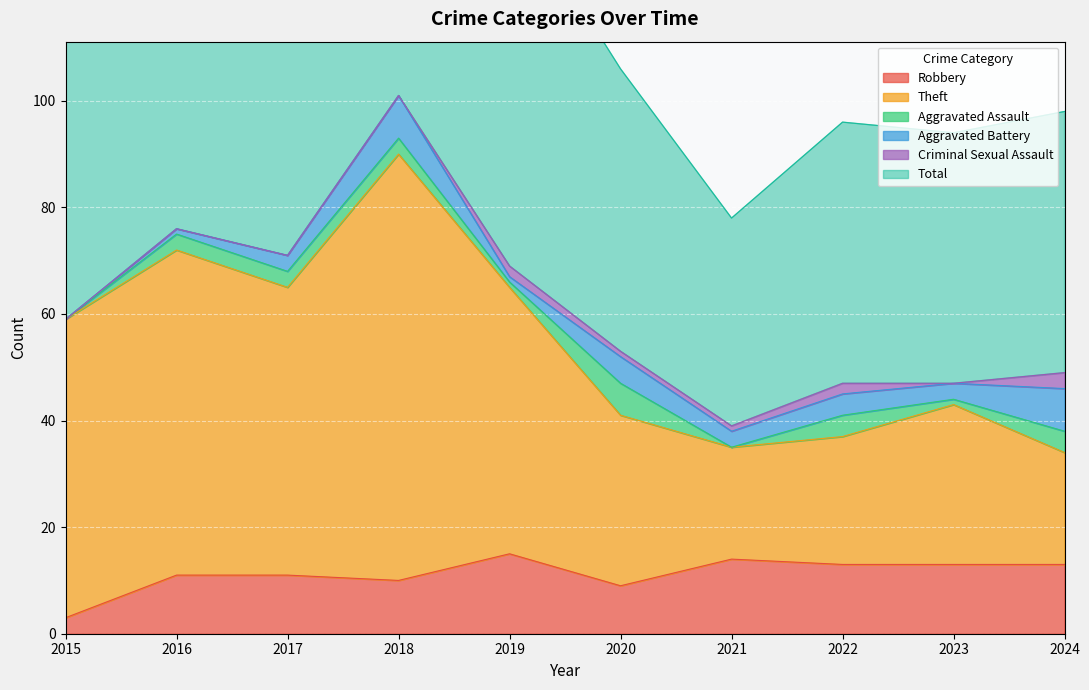

Where does the Theft series first go above 59?

2016